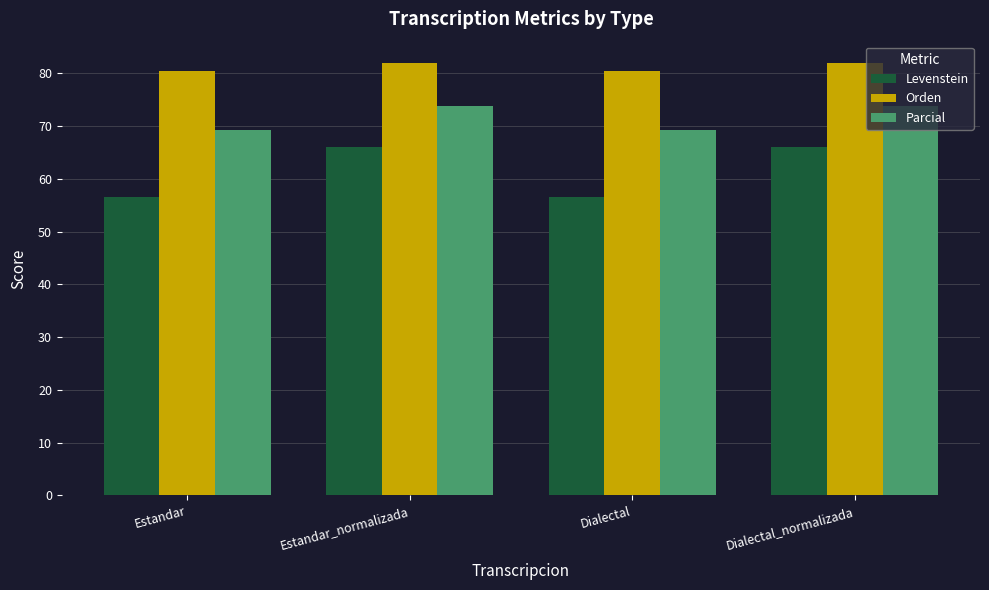

What is the label of the 3rd bar from the left?

Dialectal